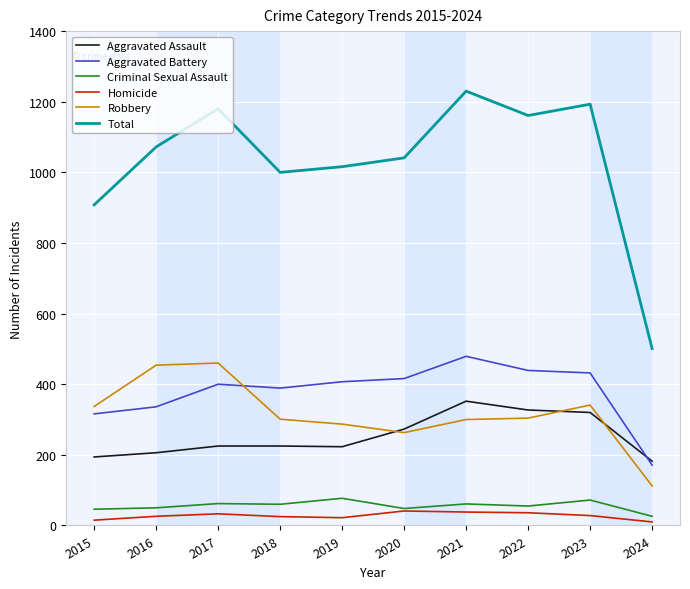

Is the value of Aggravated Assault at 2016 greater than the value of Total at 2018?

No